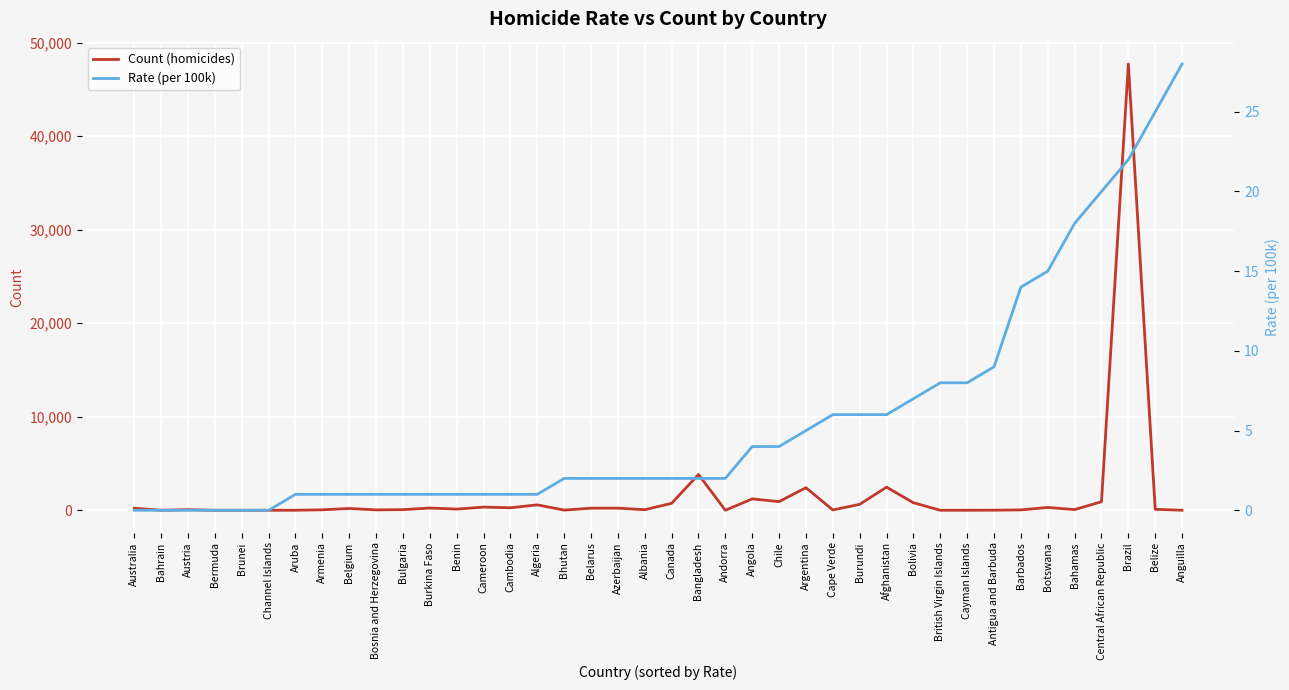

At which label does Rate (per 100k) reach its minimum?

Australia